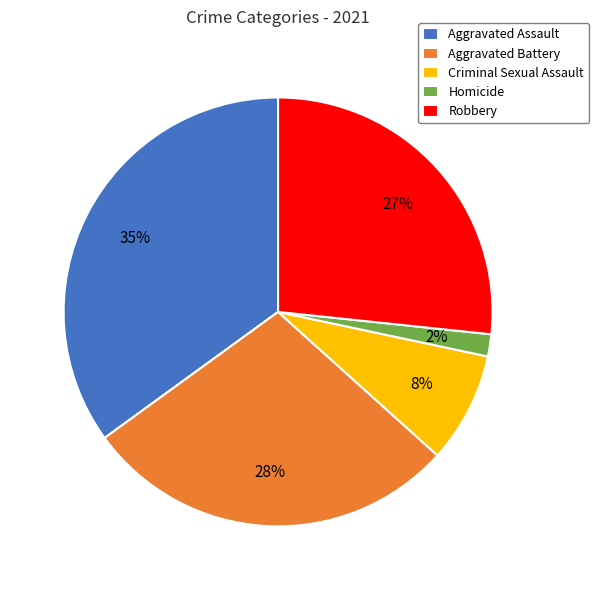

How many segments does this pie chart have?

5